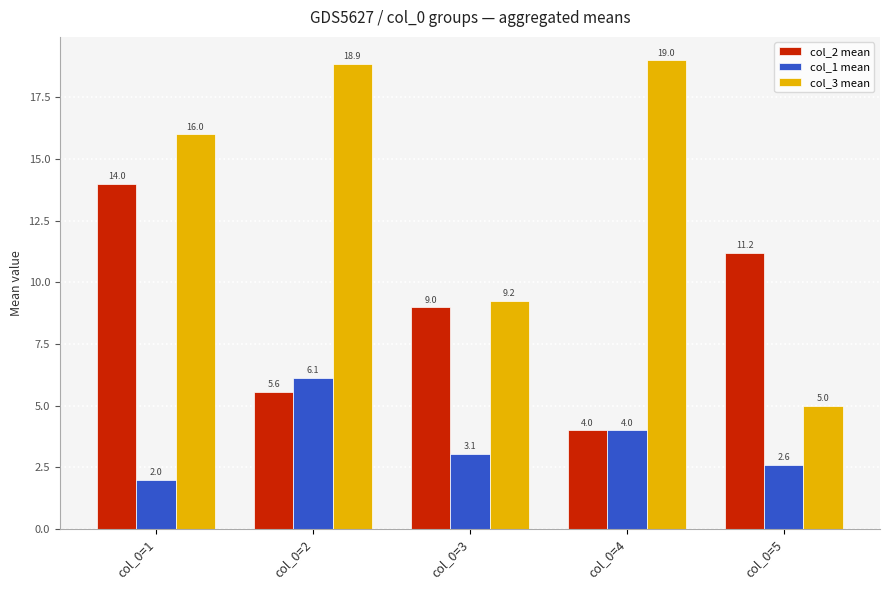

Which series has the widest spread of values?

col_3 mean